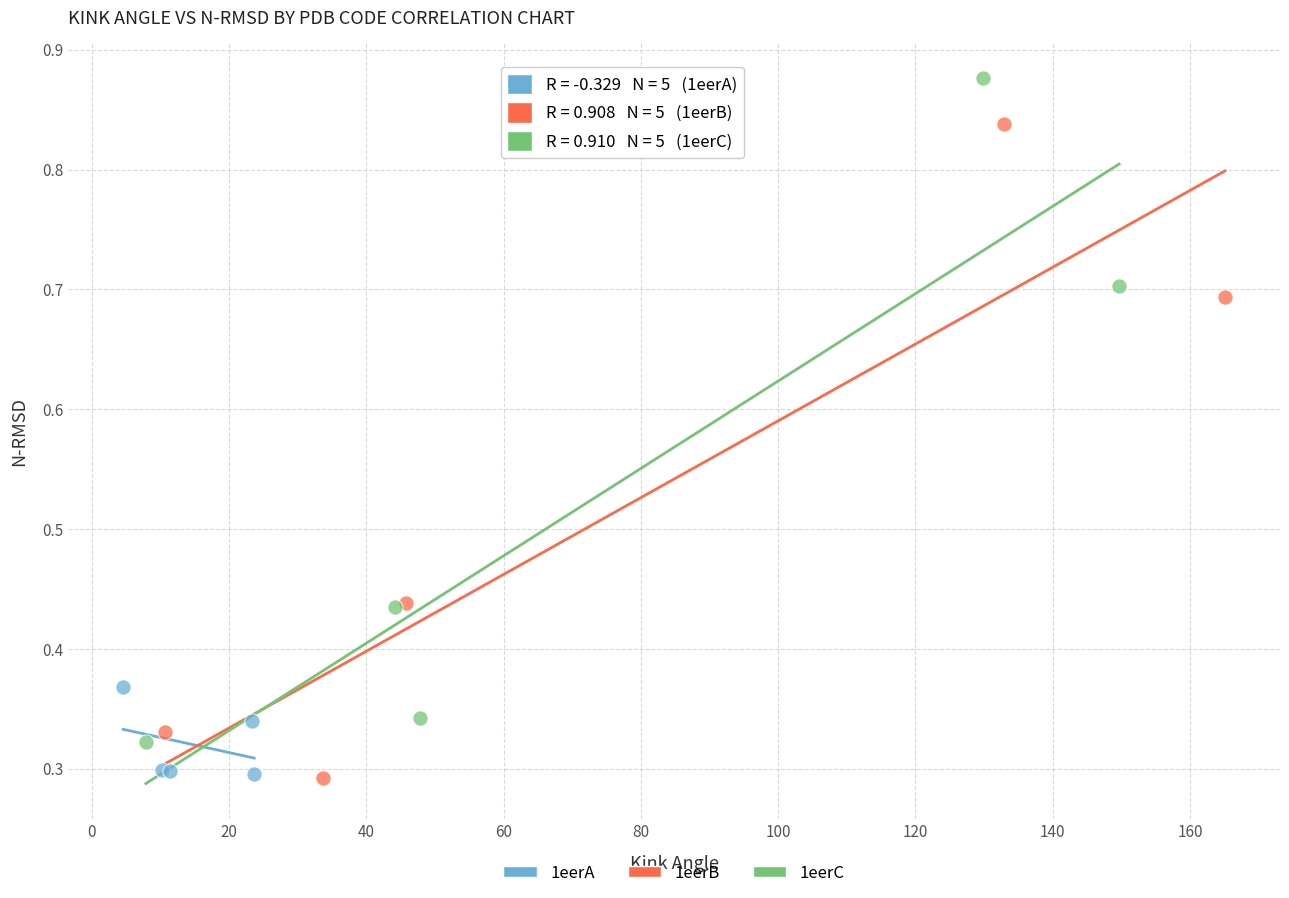

Which series reaches the maximum Y coordinate?

1eerC